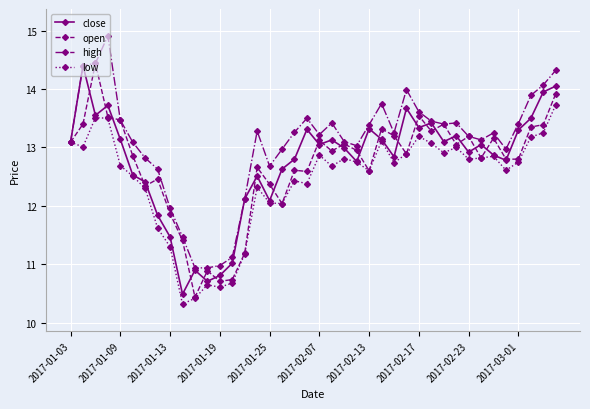

What is the value of the open point at the 31st from the left?

13.4